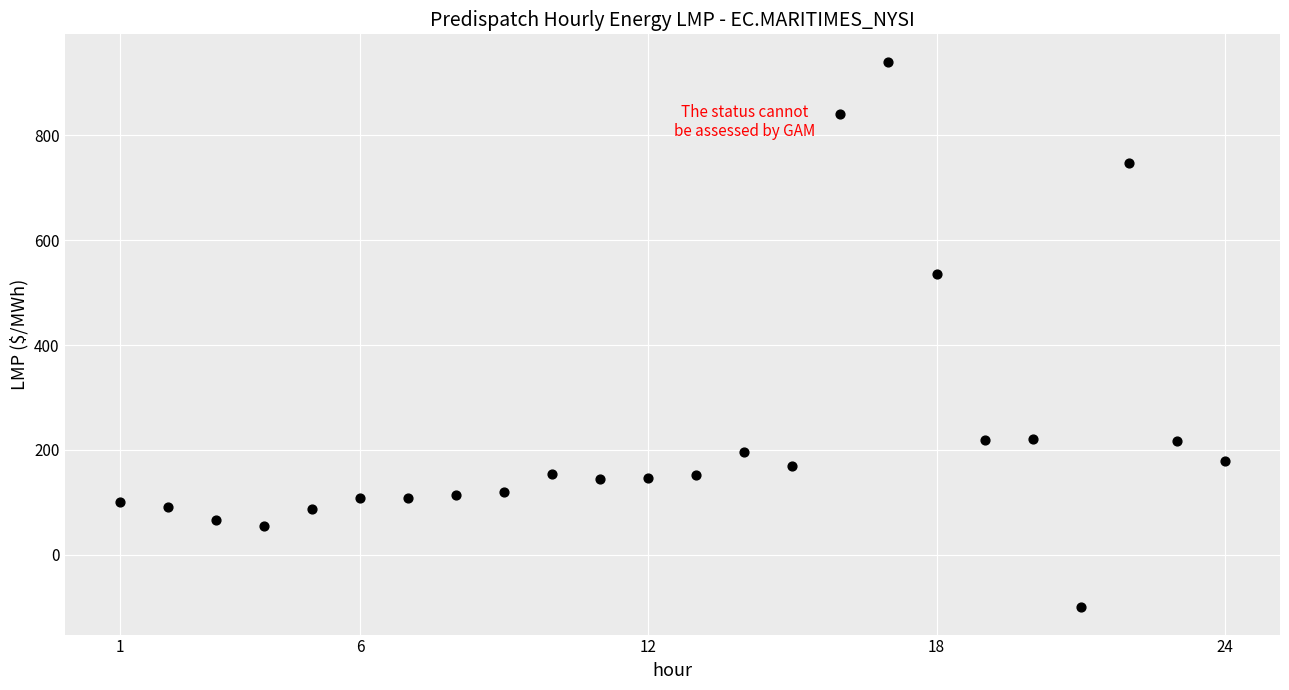

What Y value in the scatter plot is closest to 420?

535.8